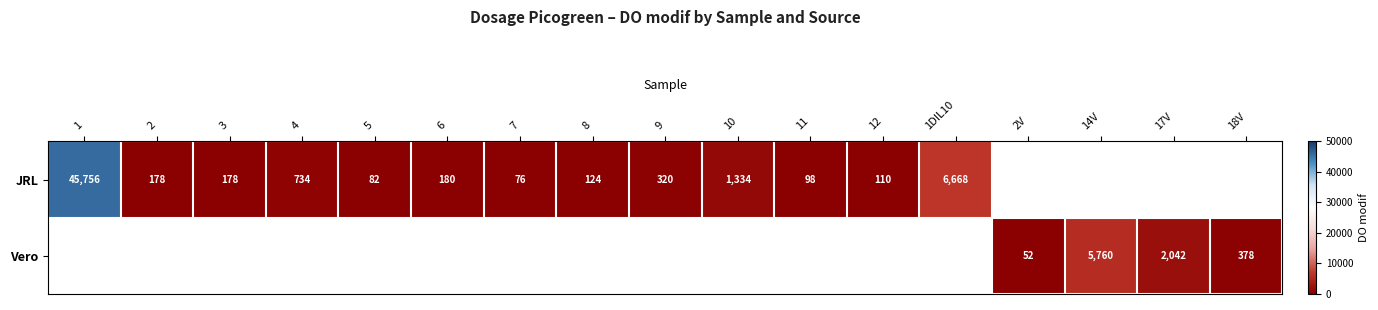

What is the difference between the JRL values at 3 and 8?

54.0